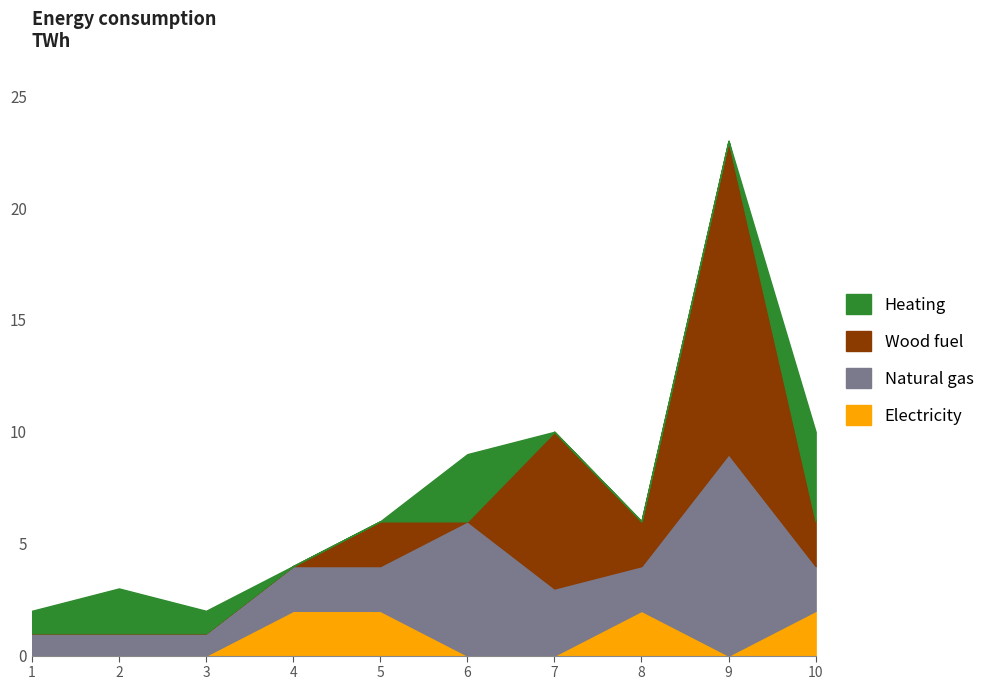

What is the difference between the second highest and second lowest values in the Natural gas series?

5